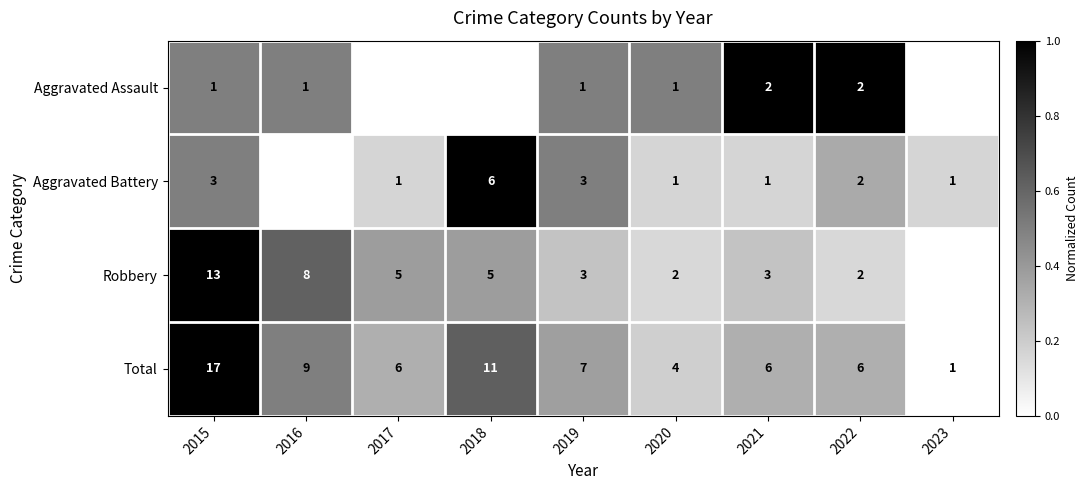

True or false: Robbery has a value of 7 at 2018.

False